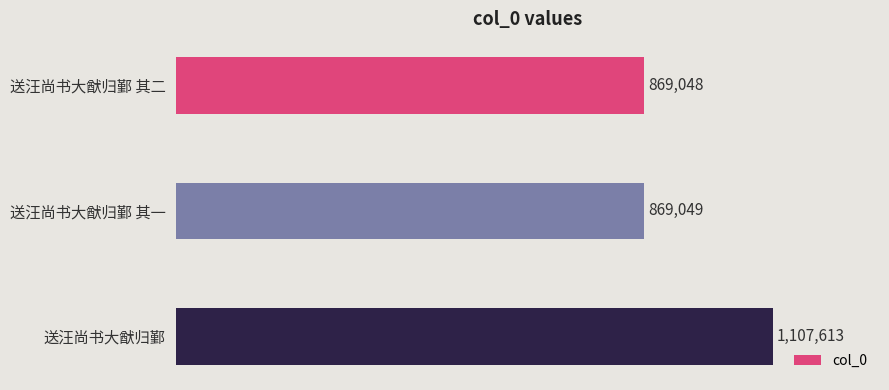

At which category does the chart reach its peak across all series?

送汪尚书大猷归鄞